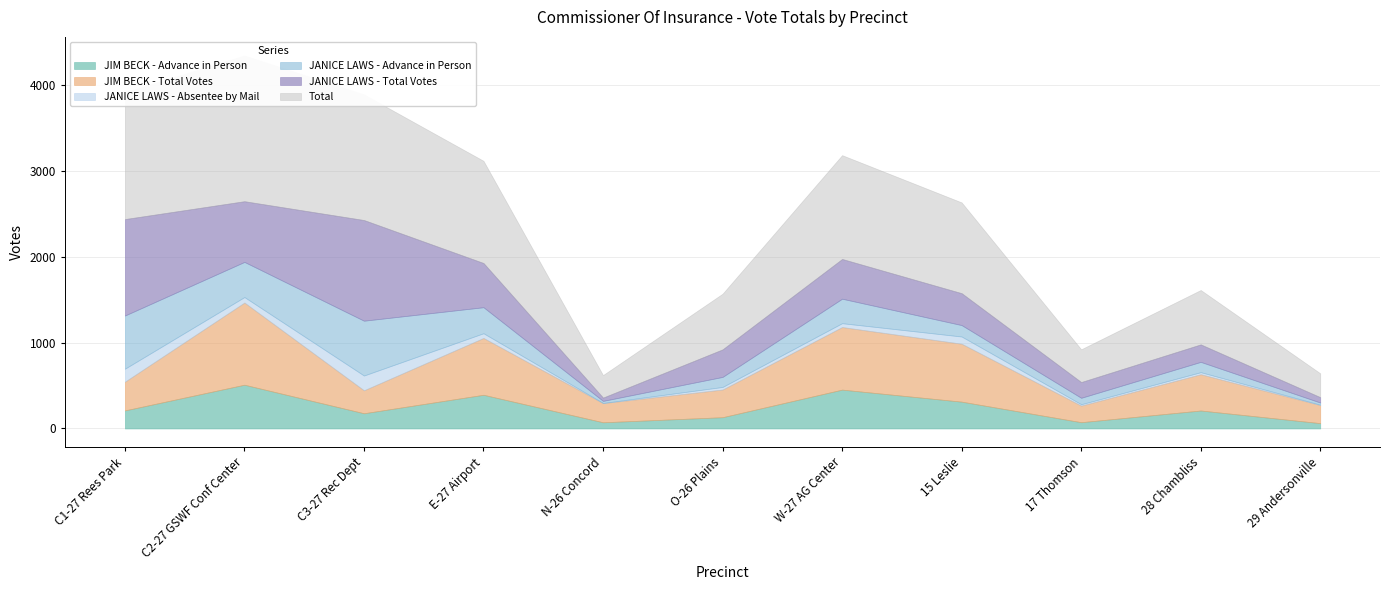

True or false: JANICE LAWS - Advance in Person has a value of 77 at 28 Chambliss.

False